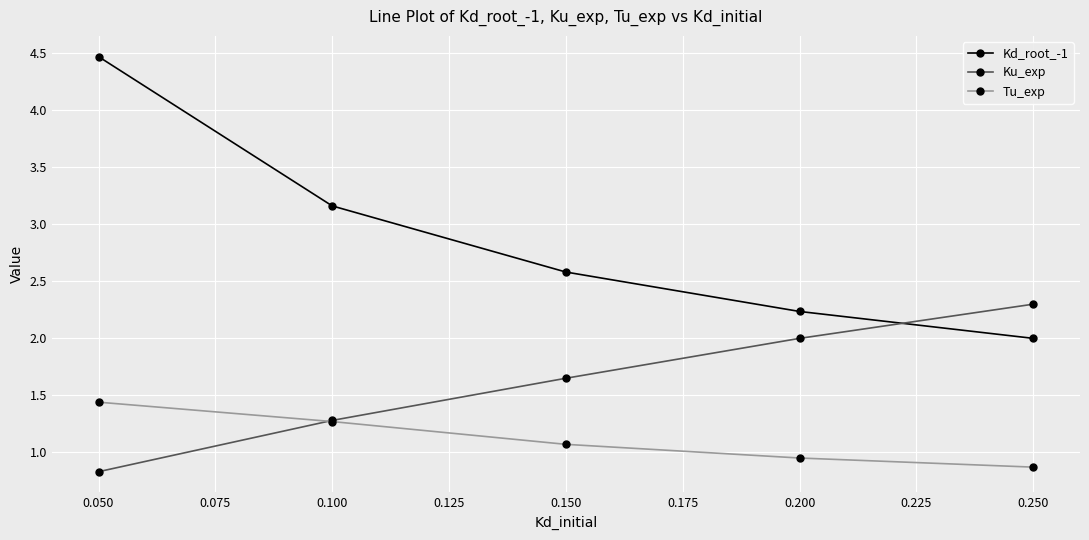

Which series has the largest range (max minus min)?

Kd_root_-1